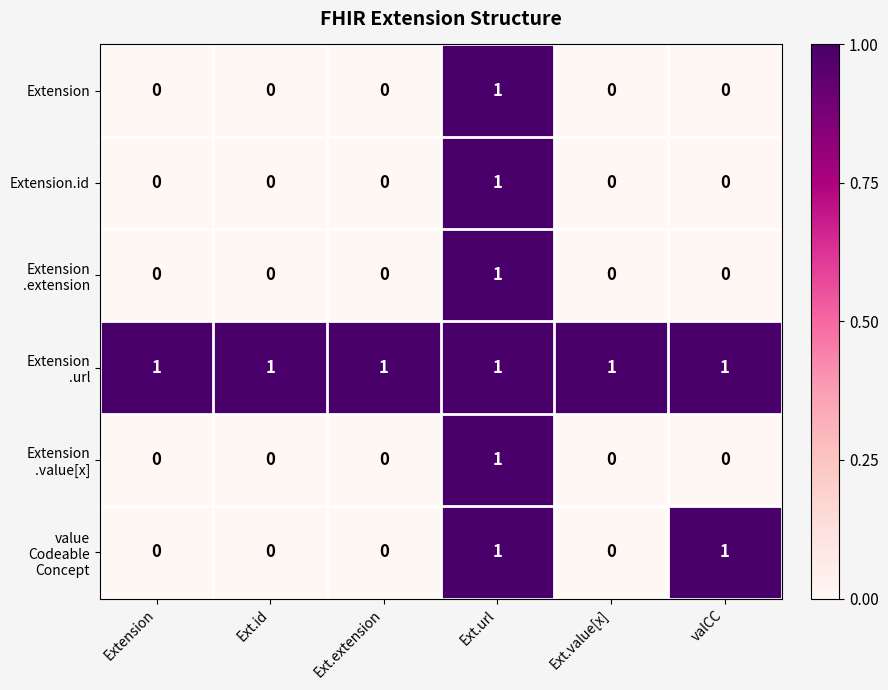

The Extension series shows 1 at Ext.id. True or false?

False